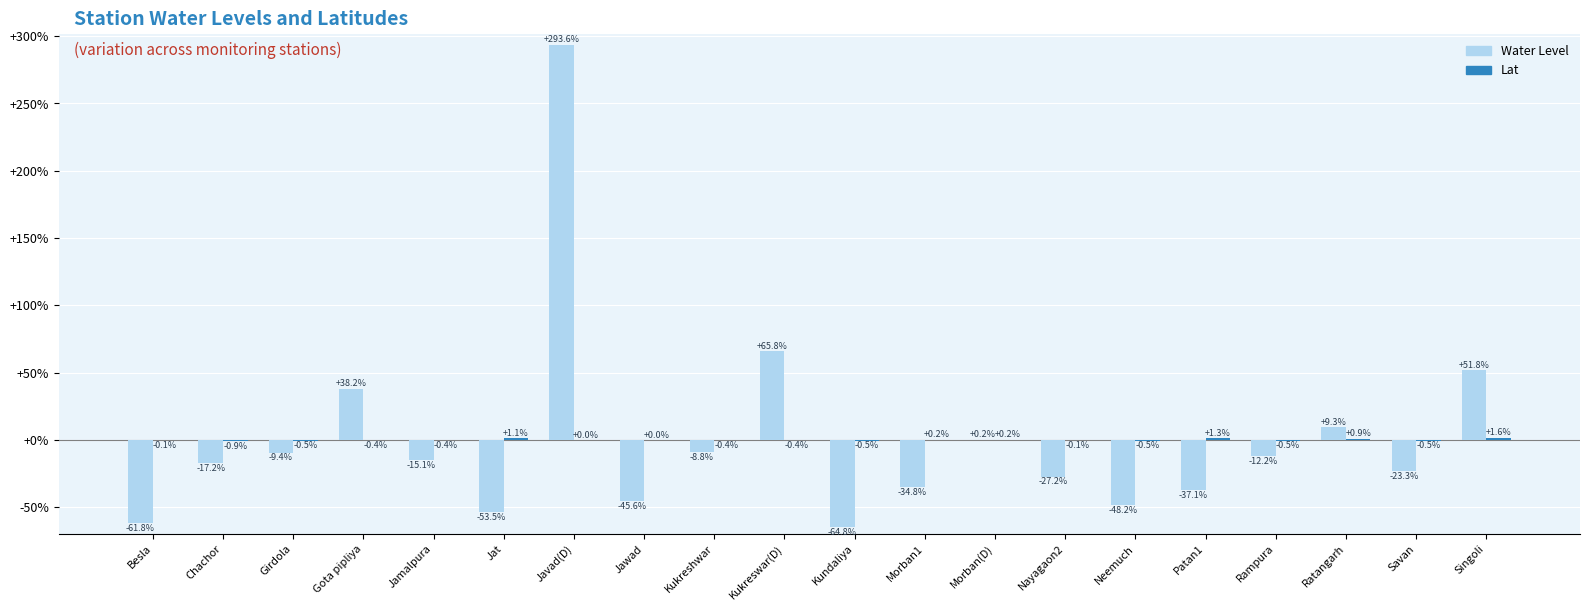

Where does the Water Level series first go above -15?

Girdola